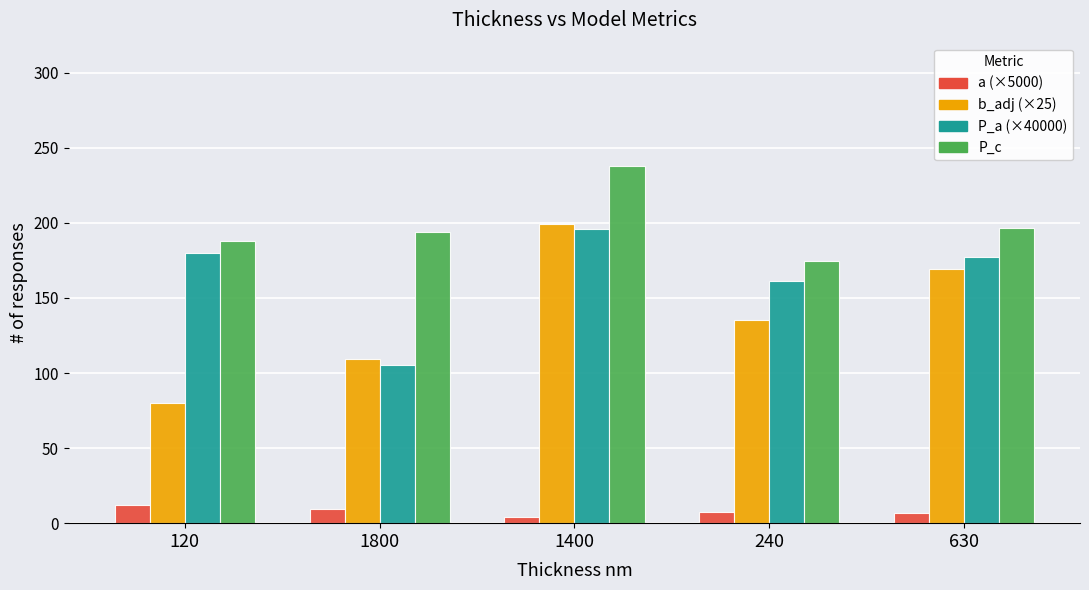

What is the difference between the highest and lowest values at 120?

175.4